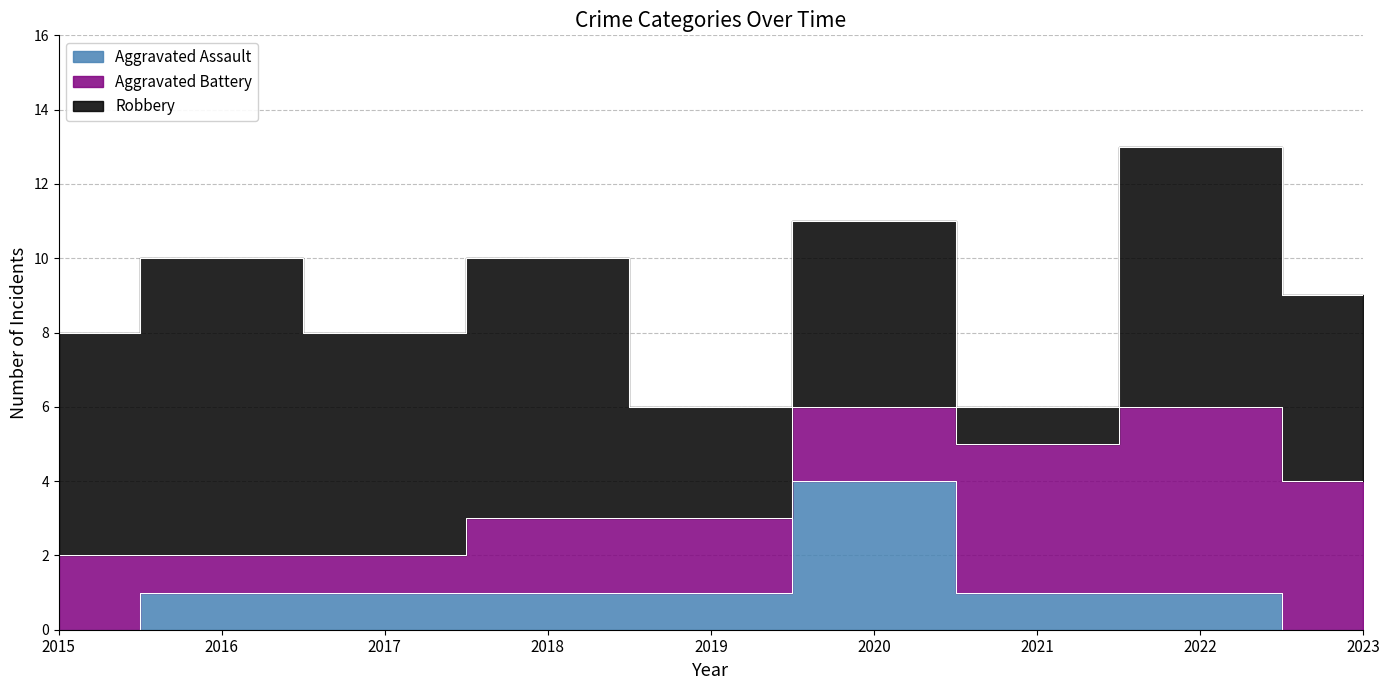

Count the Robbery values in the range 5 to 7.

6